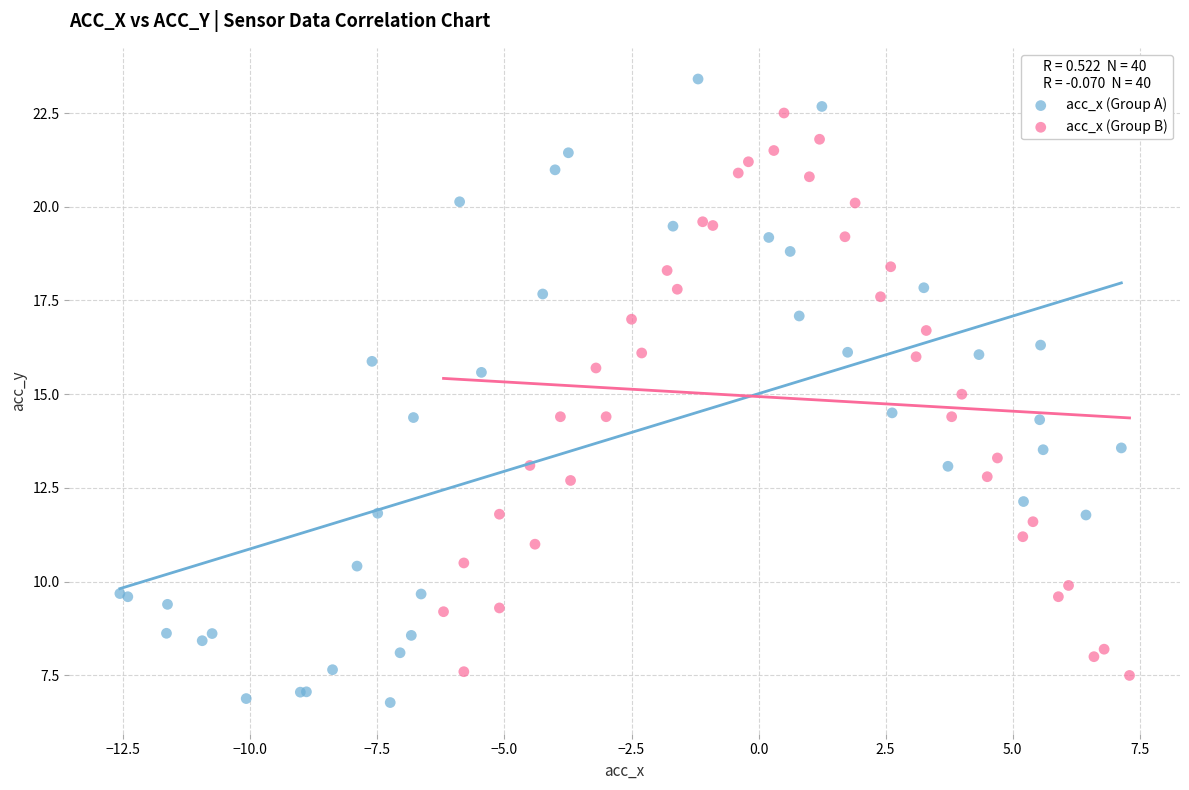

Which series has the widest spread of Y values?

acc_x (Group A)